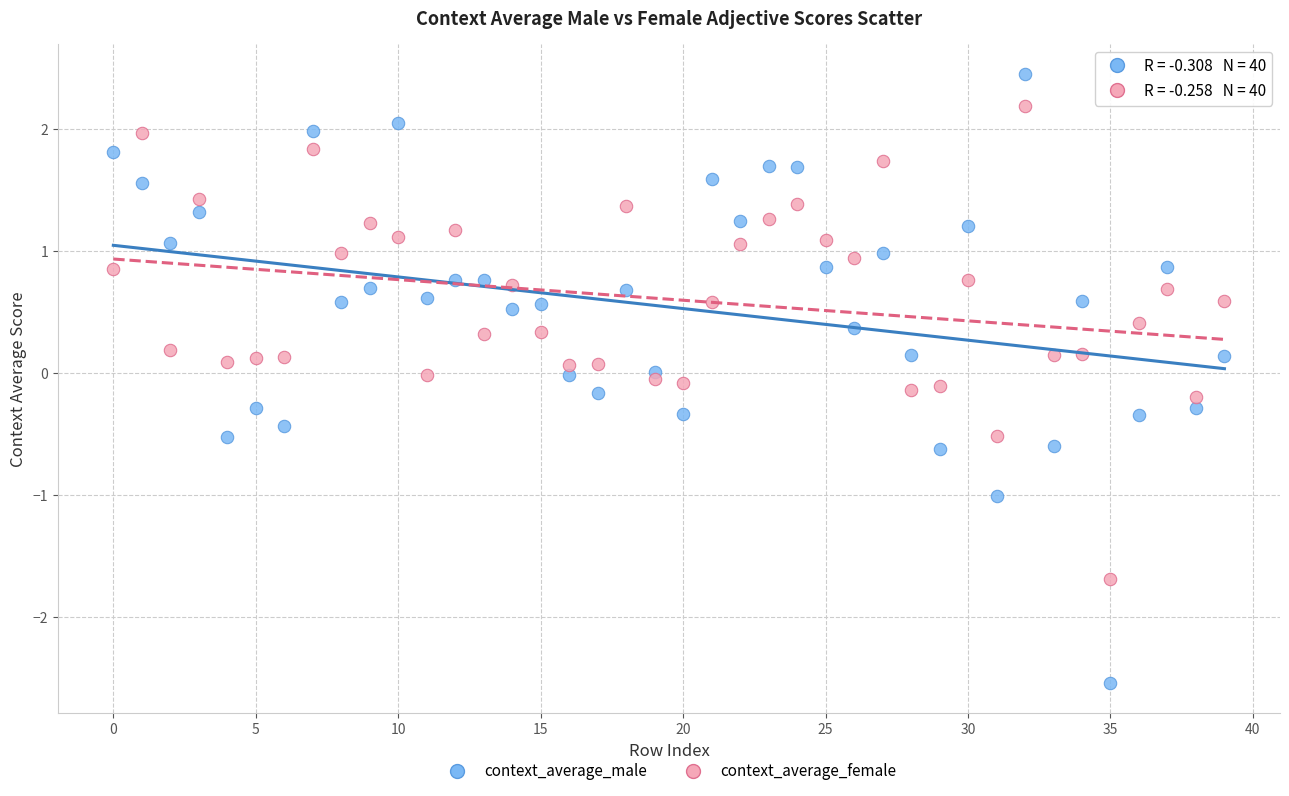

Which series contains the highest Y value?

context_average_male